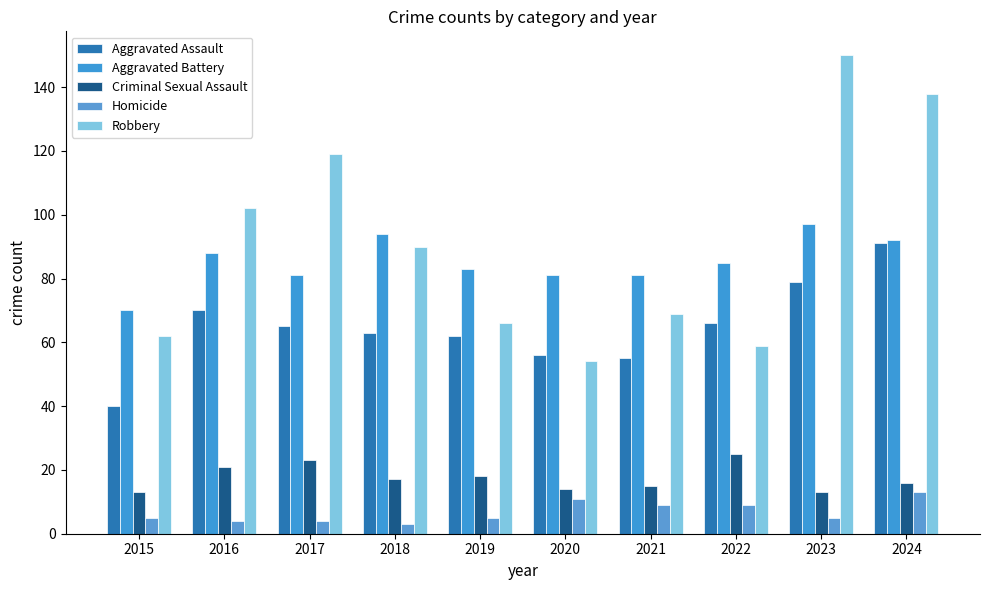

What is the difference between the Aggravated Assault values at 2019 and 2023?

17